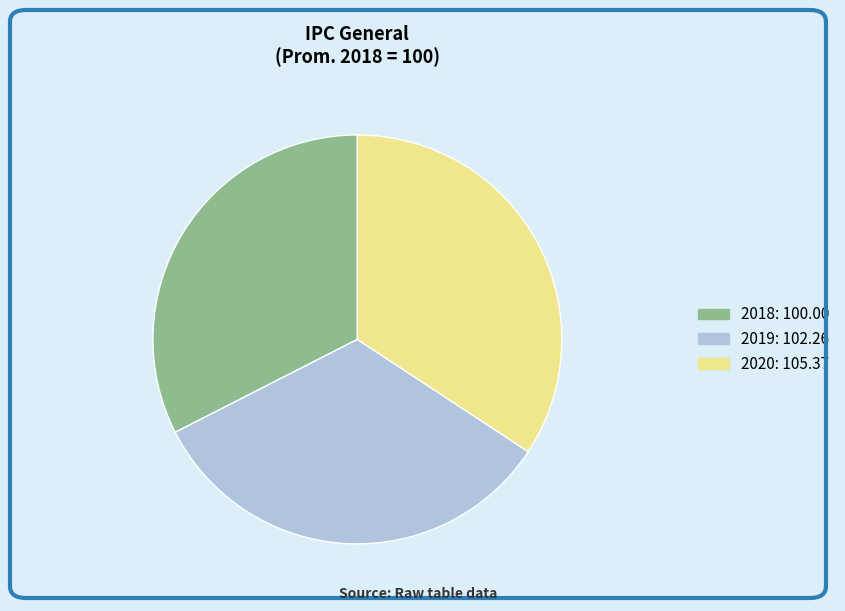

Which category has the smallest portion of the pie?

2018